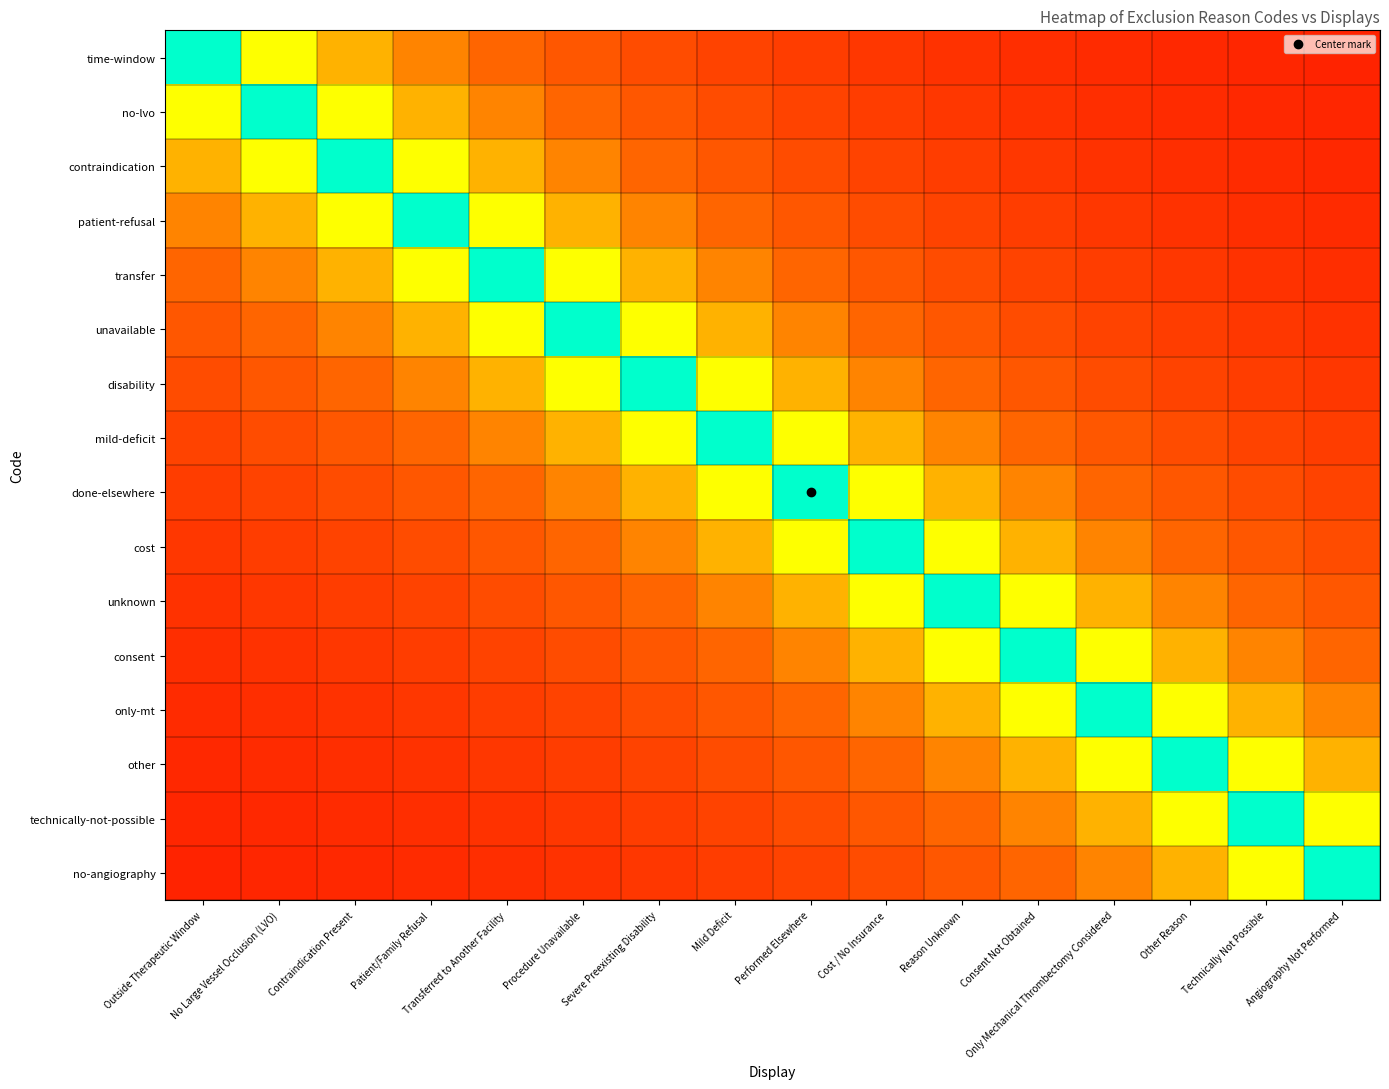

Reading left to right, extract all data points from this chart.

time-window: Outside Therapeutic Window=1.0	No Large Vessel Occlusion (LVO)=0.7	Contraindication Present=0.5	Patient/Family Refusal=0.4	Transferred to Another Facility=0.3	Procedure Unavailable=0.3	Severe Preexisting Disability=0.2	Mild Deficit=0.2	Performed Elsewhere=0.2	Cost / No Insurance=0.2	Reason Unknown=0.2	Consent Not Obtained=0.2	Only Mechanical Thrombectomy Considered=0.1	Other Reason=0.1	Technically Not Possible=0.1	Angiography Not Performed=0.1
no-lvo: Outside Therapeutic Window=0.7	No Large Vessel Occlusion (LVO)=1.0	Contraindication Present=0.7	Patient/Family Refusal=0.5	Transferred to Another Facility=0.4	Procedure Unavailable=0.3	Severe Preexisting Disability=0.3	Mild Deficit=0.2	Performed Elsewhere=0.2	Cost / No Insurance=0.2	Reason Unknown=0.2	Consent Not Obtained=0.2	Only Mechanical Thrombectomy Considered=0.2	Other Reason=0.1	Technically Not Possible=0.1	Angiography Not Performed=0.1
contraindication: Outside Therapeutic Window=0.5	No Large Vessel Occlusion (LVO)=0.7	Contraindication Present=1.0	Patient/Family Refusal=0.7	Transferred to Another Facility=0.5	Procedure Unavailable=0.4	Severe Preexisting Disability=0.3	Mild Deficit=0.3	Performed Elsewhere=0.2	Cost / No Insurance=0.2	Reason Unknown=0.2	Consent Not Obtained=0.2	Only Mechanical Thrombectomy Considered=0.2	Other Reason=0.2	Technically Not Possible=0.1	Angiography Not Performed=0.1
patient-refusal: Outside Therapeutic Window=0.4	No Large Vessel Occlusion (LVO)=0.5	Contraindication Present=0.7	Patient/Family Refusal=1.0	Transferred to Another Facility=0.7	Procedure Unavailable=0.5	Severe Preexisting Disability=0.4	Mild Deficit=0.3	Performed Elsewhere=0.3	Cost / No Insurance=0.2	Reason Unknown=0.2	Consent Not Obtained=0.2	Only Mechanical Thrombectomy Considered=0.2	Other Reason=0.2	Technically Not Possible=0.2	Angiography Not Performed=0.1
transfer: Outside Therapeutic Window=0.3	No Large Vessel Occlusion (LVO)=0.4	Contraindication Present=0.5	Patient/Family Refusal=0.7	Transferred to Another Facility=1.0	Procedure Unavailable=0.7	Severe Preexisting Disability=0.5	Mild Deficit=0.4	Performed Elsewhere=0.3	Cost / No Insurance=0.3	Reason Unknown=0.2	Consent Not Obtained=0.2	Only Mechanical Thrombectomy Considered=0.2	Other Reason=0.2	Technically Not Possible=0.2	Angiography Not Performed=0.2
unavailable: Outside Therapeutic Window=0.3	No Large Vessel Occlusion (LVO)=0.3	Contraindication Present=0.4	Patient/Family Refusal=0.5	Transferred to Another Facility=0.7	Procedure Unavailable=1.0	Severe Preexisting Disability=0.7	Mild Deficit=0.5	Performed Elsewhere=0.4	Cost / No Insurance=0.3	Reason Unknown=0.3	Consent Not Obtained=0.2	Only Mechanical Thrombectomy Considered=0.2	Other Reason=0.2	Technically Not Possible=0.2	Angiography Not Performed=0.2
disability: Outside Therapeutic Window=0.2	No Large Vessel Occlusion (LVO)=0.3	Contraindication Present=0.3	Patient/Family Refusal=0.4	Transferred to Another Facility=0.5	Procedure Unavailable=0.7	Severe Preexisting Disability=1.0	Mild Deficit=0.7	Performed Elsewhere=0.5	Cost / No Insurance=0.4	Reason Unknown=0.3	Consent Not Obtained=0.3	Only Mechanical Thrombectomy Considered=0.2	Other Reason=0.2	Technically Not Possible=0.2	Angiography Not Performed=0.2
mild-deficit: Outside Therapeutic Window=0.2	No Large Vessel Occlusion (LVO)=0.2	Contraindication Present=0.3	Patient/Family Refusal=0.3	Transferred to Another Facility=0.4	Procedure Unavailable=0.5	Severe Preexisting Disability=0.7	Mild Deficit=1.0	Performed Elsewhere=0.7	Cost / No Insurance=0.5	Reason Unknown=0.4	Consent Not Obtained=0.3	Only Mechanical Thrombectomy Considered=0.3	Other Reason=0.2	Technically Not Possible=0.2	Angiography Not Performed=0.2
done-elsewhere: Outside Therapeutic Window=0.2	No Large Vessel Occlusion (LVO)=0.2	Contraindication Present=0.2	Patient/Family Refusal=0.3	Transferred to Another Facility=0.3	Procedure Unavailable=0.4	Severe Preexisting Disability=0.5	Mild Deficit=0.7	Performed Elsewhere=1.0	Cost / No Insurance=0.7	Reason Unknown=0.5	Consent Not Obtained=0.4	Only Mechanical Thrombectomy Considered=0.3	Other Reason=0.3	Technically Not Possible=0.2	Angiography Not Performed=0.2
cost: Outside Therapeutic Window=0.2	No Large Vessel Occlusion (LVO)=0.2	Contraindication Present=0.2	Patient/Family Refusal=0.2	Transferred to Another Facility=0.3	Procedure Unavailable=0.3	Severe Preexisting Disability=0.4	Mild Deficit=0.5	Performed Elsewhere=0.7	Cost / No Insurance=1.0	Reason Unknown=0.7	Consent Not Obtained=0.5	Only Mechanical Thrombectomy Considered=0.4	Other Reason=0.3	Technically Not Possible=0.3	Angiography Not Performed=0.2
unknown: Outside Therapeutic Window=0.2	No Large Vessel Occlusion (LVO)=0.2	Contraindication Present=0.2	Patient/Family Refusal=0.2	Transferred to Another Facility=0.2	Procedure Unavailable=0.3	Severe Preexisting Disability=0.3	Mild Deficit=0.4	Performed Elsewhere=0.5	Cost / No Insurance=0.7	Reason Unknown=1.0	Consent Not Obtained=0.7	Only Mechanical Thrombectomy Considered=0.5	Other Reason=0.4	Technically Not Possible=0.3	Angiography Not Performed=0.3
consent: Outside Therapeutic Window=0.2	No Large Vessel Occlusion (LVO)=0.2	Contraindication Present=0.2	Patient/Family Refusal=0.2	Transferred to Another Facility=0.2	Procedure Unavailable=0.2	Severe Preexisting Disability=0.3	Mild Deficit=0.3	Performed Elsewhere=0.4	Cost / No Insurance=0.5	Reason Unknown=0.7	Consent Not Obtained=1.0	Only Mechanical Thrombectomy Considered=0.7	Other Reason=0.5	Technically Not Possible=0.4	Angiography Not Performed=0.3
only-mt: Outside Therapeutic Window=0.1	No Large Vessel Occlusion (LVO)=0.2	Contraindication Present=0.2	Patient/Family Refusal=0.2	Transferred to Another Facility=0.2	Procedure Unavailable=0.2	Severe Preexisting Disability=0.2	Mild Deficit=0.3	Performed Elsewhere=0.3	Cost / No Insurance=0.4	Reason Unknown=0.5	Consent Not Obtained=0.7	Only Mechanical Thrombectomy Considered=1.0	Other Reason=0.7	Technically Not Possible=0.5	Angiography Not Performed=0.4
other: Outside Therapeutic Window=0.1	No Large Vessel Occlusion (LVO)=0.1	Contraindication Present=0.2	Patient/Family Refusal=0.2	Transferred to Another Facility=0.2	Procedure Unavailable=0.2	Severe Preexisting Disability=0.2	Mild Deficit=0.2	Performed Elsewhere=0.3	Cost / No Insurance=0.3	Reason Unknown=0.4	Consent Not Obtained=0.5	Only Mechanical Thrombectomy Considered=0.7	Other Reason=1.0	Technically Not Possible=0.7	Angiography Not Performed=0.5
technically-not-possible: Outside Therapeutic Window=0.1	No Large Vessel Occlusion (LVO)=0.1	Contraindication Present=0.1	Patient/Family Refusal=0.2	Transferred to Another Facility=0.2	Procedure Unavailable=0.2	Severe Preexisting Disability=0.2	Mild Deficit=0.2	Performed Elsewhere=0.2	Cost / No Insurance=0.3	Reason Unknown=0.3	Consent Not Obtained=0.4	Only Mechanical Thrombectomy Considered=0.5	Other Reason=0.7	Technically Not Possible=1.0	Angiography Not Performed=0.7
no-angiography: Outside Therapeutic Window=0.1	No Large Vessel Occlusion (LVO)=0.1	Contraindication Present=0.1	Patient/Family Refusal=0.1	Transferred to Another Facility=0.2	Procedure Unavailable=0.2	Severe Preexisting Disability=0.2	Mild Deficit=0.2	Performed Elsewhere=0.2	Cost / No Insurance=0.2	Reason Unknown=0.3	Consent Not Obtained=0.3	Only Mechanical Thrombectomy Considered=0.4	Other Reason=0.5	Technically Not Possible=0.7	Angiography Not Performed=1.0